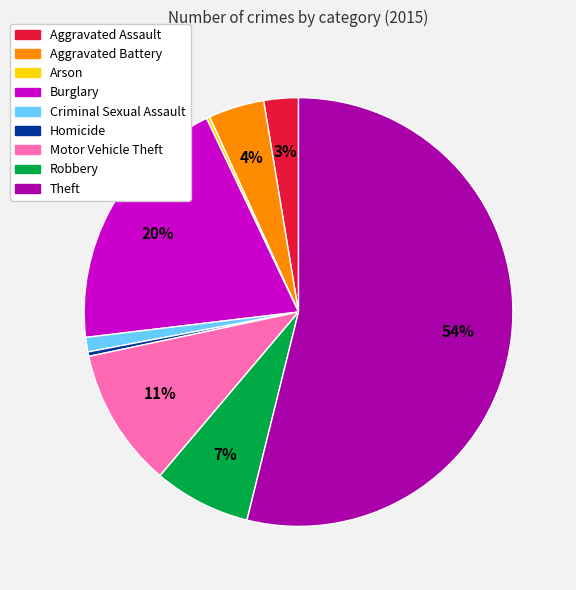

Between Theft and Robbery, which is larger?

Theft